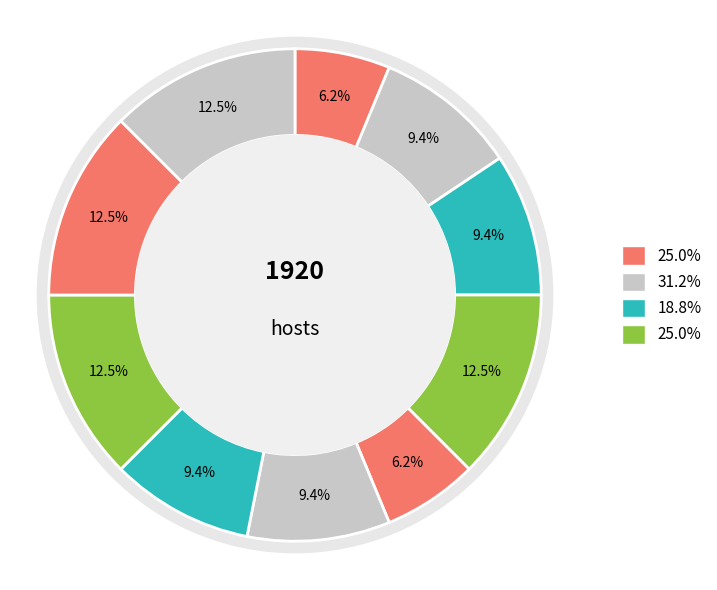

Is r1 the majority of the pie?

No